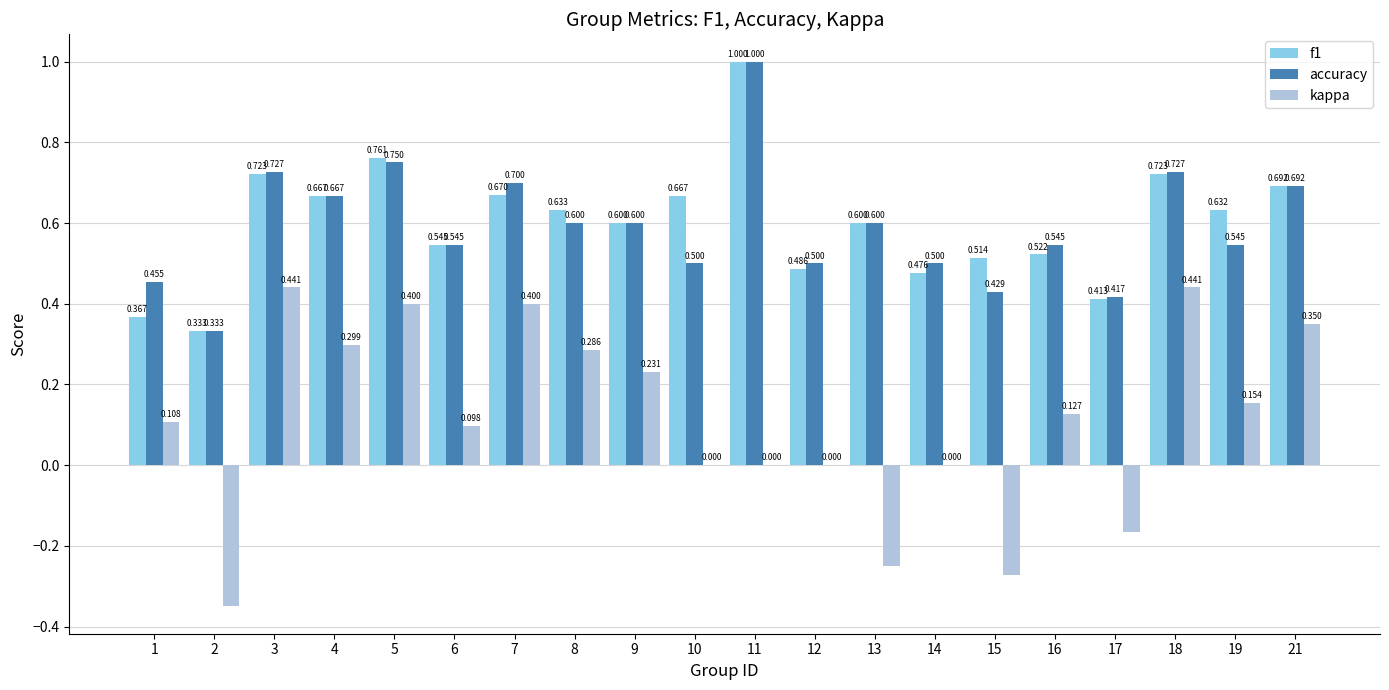

The f1 series shows 0.2 at 18. True or false?

False